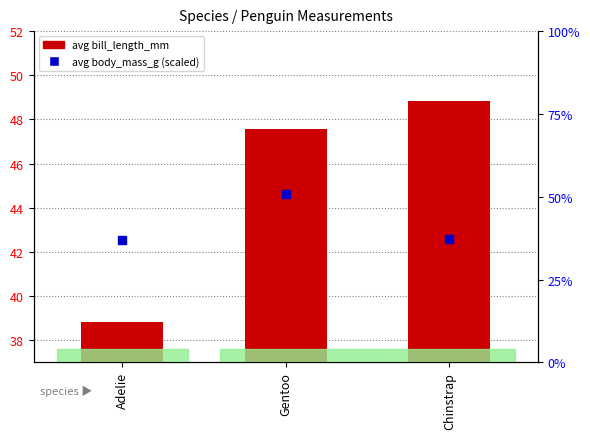

At how many categories does at least one series exceed 48?

2